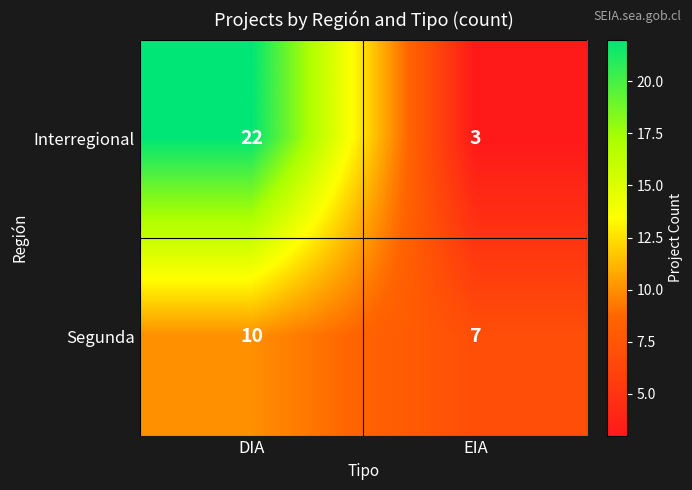

Rank the series by their maximum value, from highest to lowest.

Interregional, Segunda